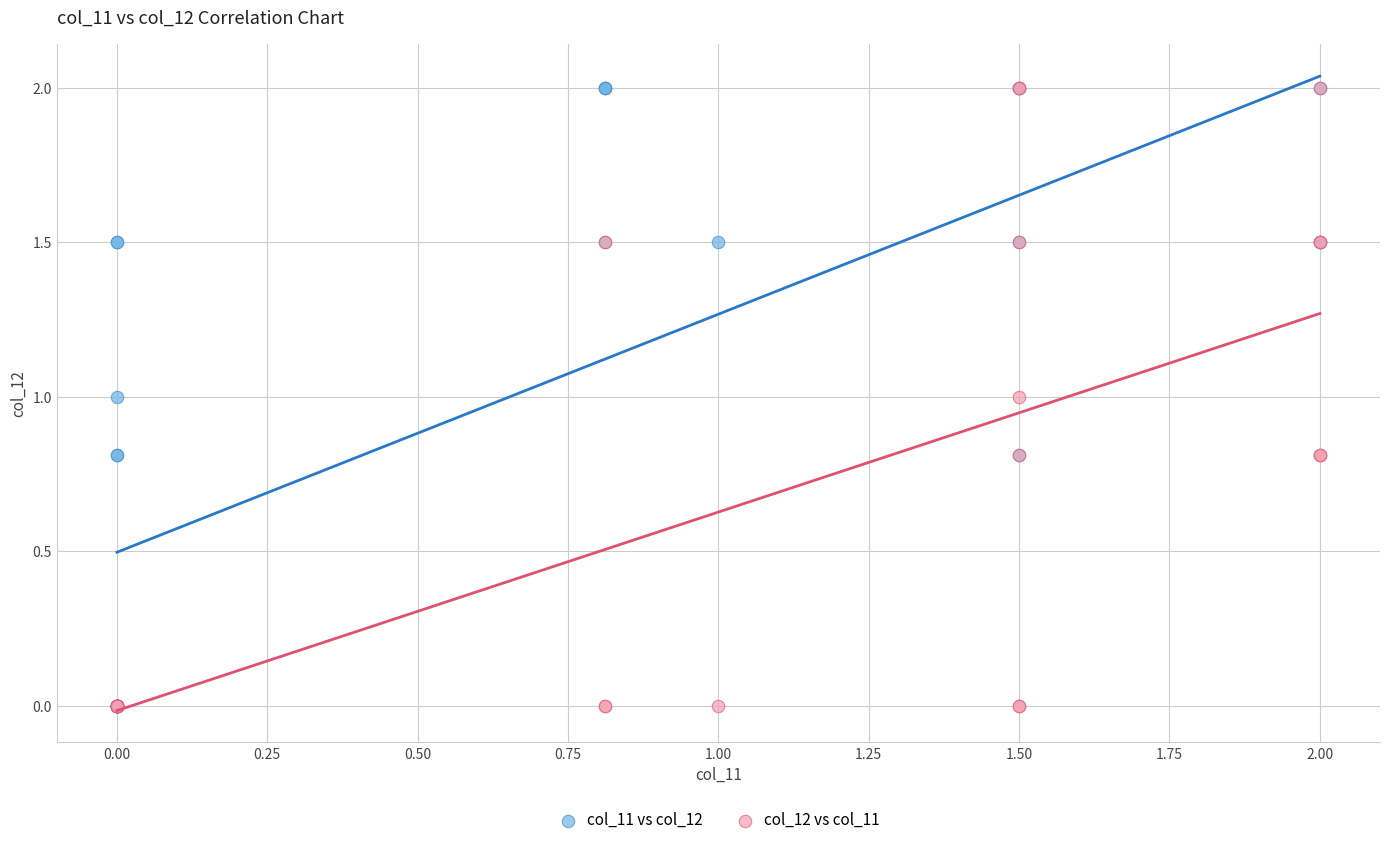

What are all the series names shown in the legend?

col_11 vs col_12, col_12 vs col_11